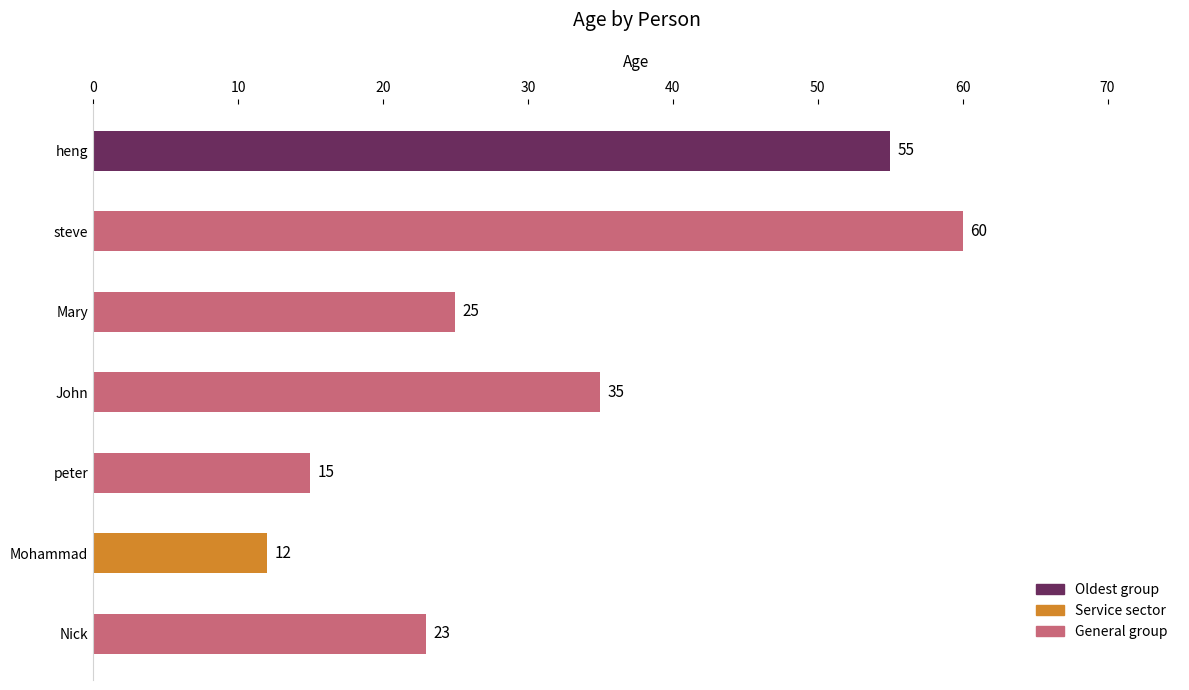

True or false: the data shows 86 at heng.

False